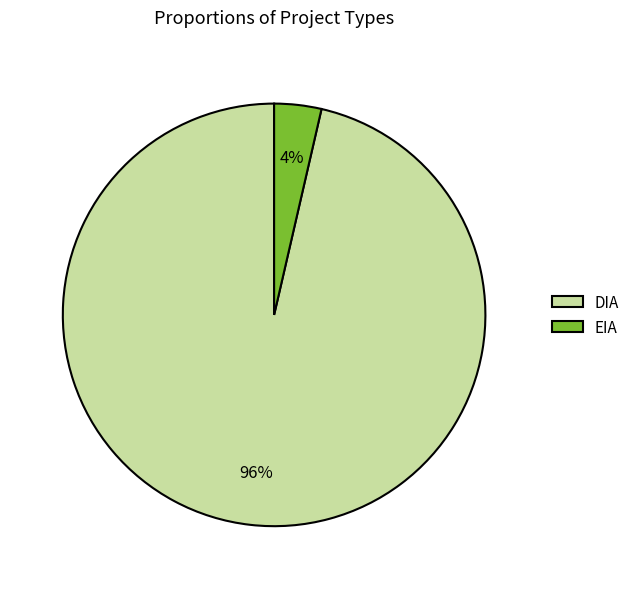

Does any single category account for the majority?

Yes